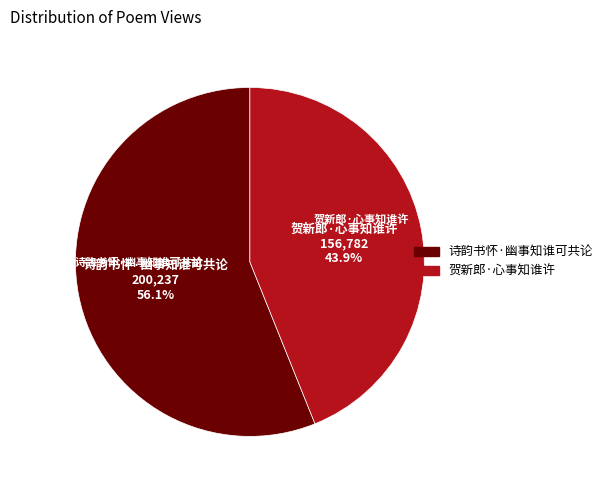

Is there any slice that represents more than half of the pie?

Yes